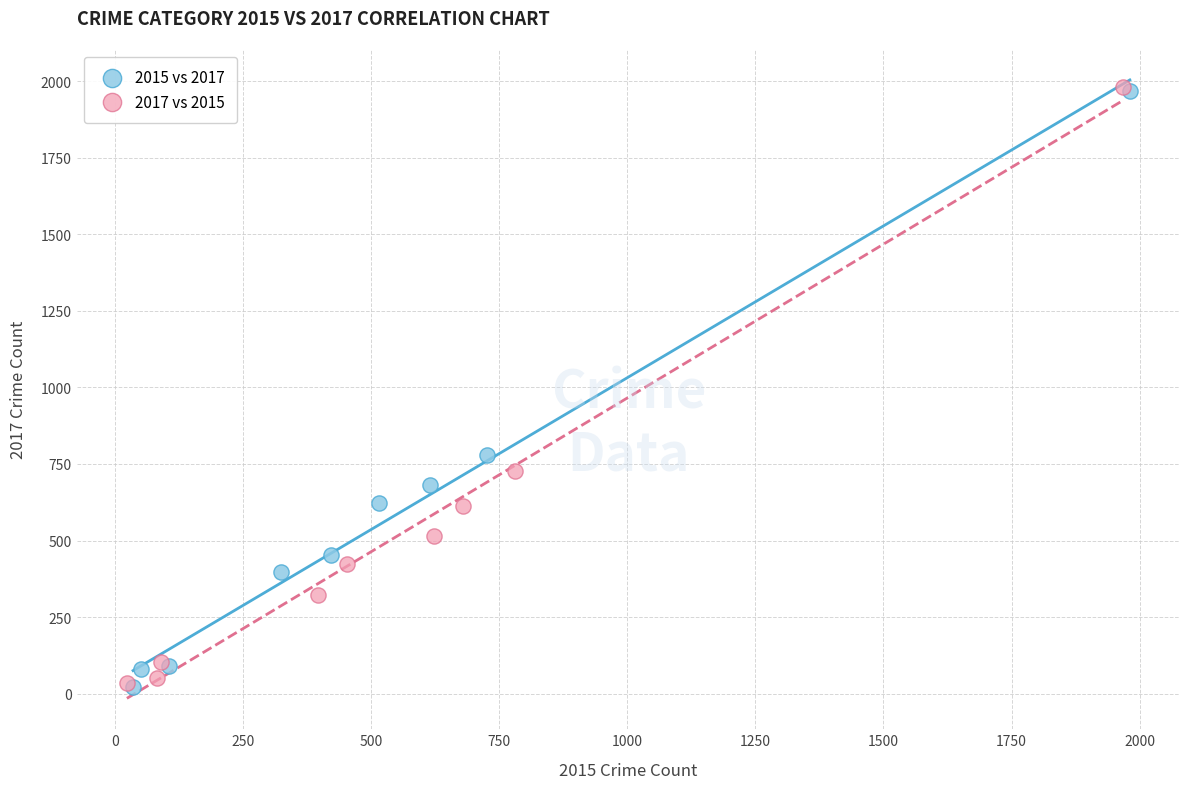

Which series has the widest spread of Y values?

2017 vs 2015